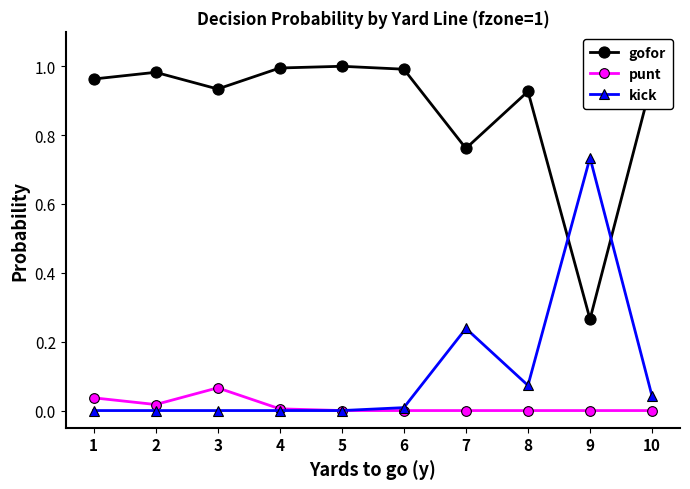

Which series has the largest total across all categories?

gofor